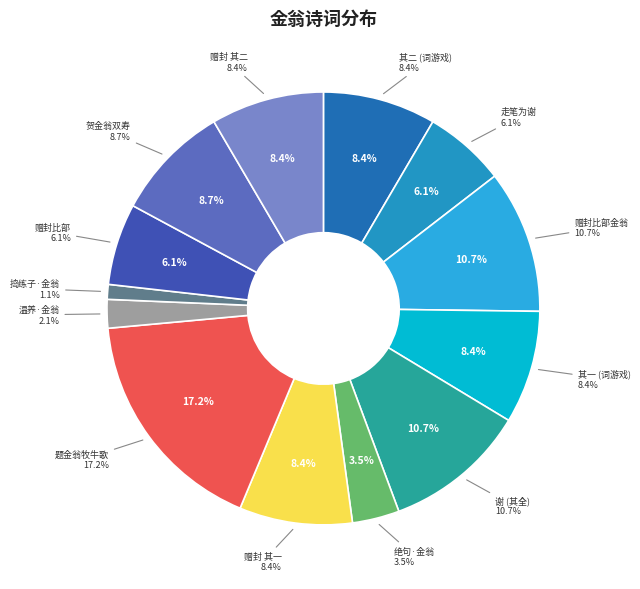

Between 金翁八十矣为小祇园作新词游戏三昧语走笔为谢 其二 and 赠封比部金翁, which is larger?

赠封比部金翁